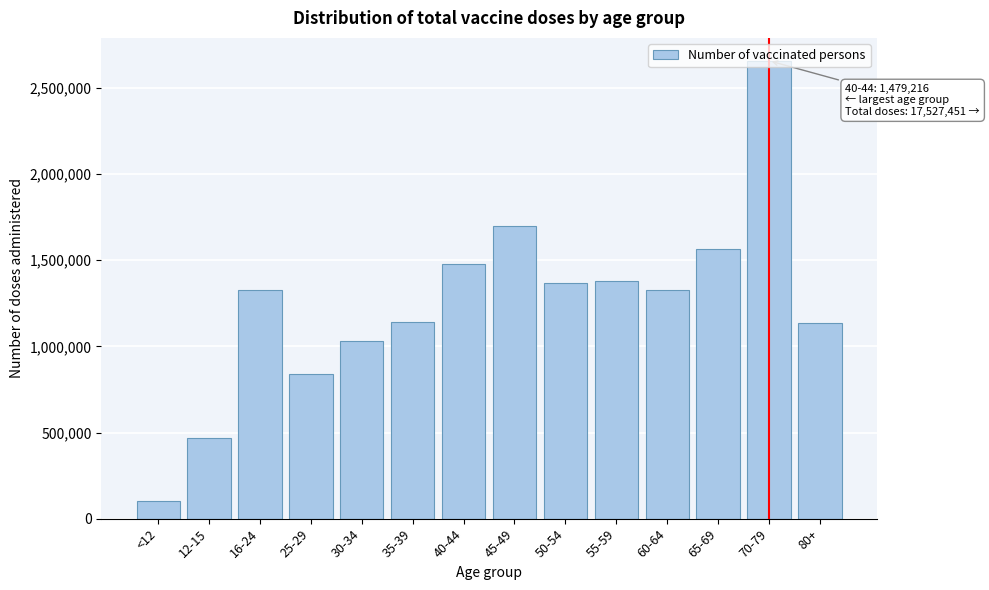

Which has a higher value, 80+ or 12-15?

80+